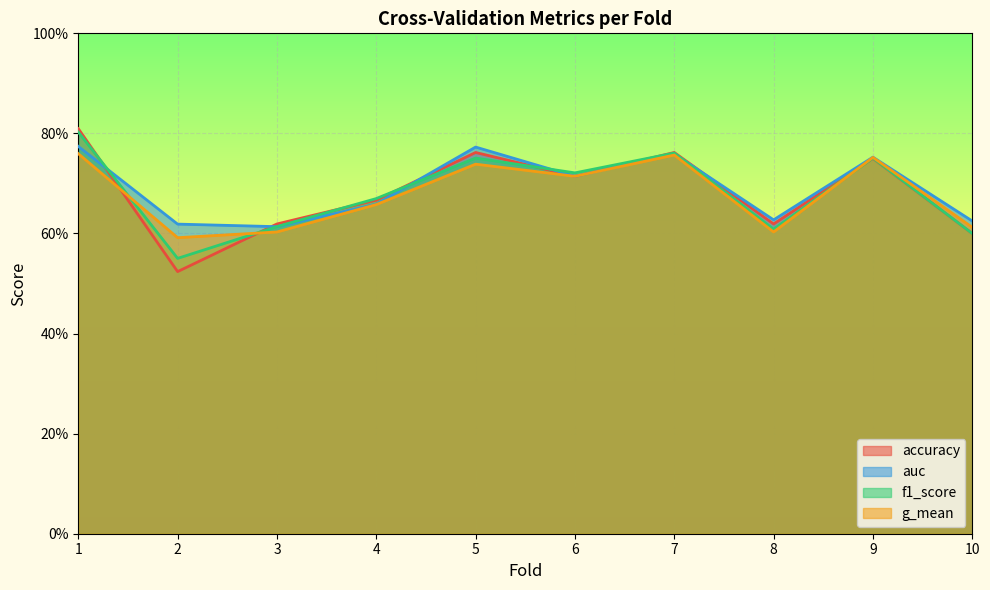

Reading left to right, transcribe all the data shown in this chart.

accuracy: 0.8	0.5	0.6	0.7	0.8	0.7	0.8	0.6	0.8	0.6
auc: 0.8	0.6	0.6	0.7	0.8	0.7	0.8	0.6	0.8	0.6
f1_score: 0.8	0.6	0.6	0.7	0.8	0.7	0.8	0.6	0.8	0.6
g_mean: 0.8	0.6	0.6	0.7	0.7	0.7	0.8	0.6	0.8	0.6